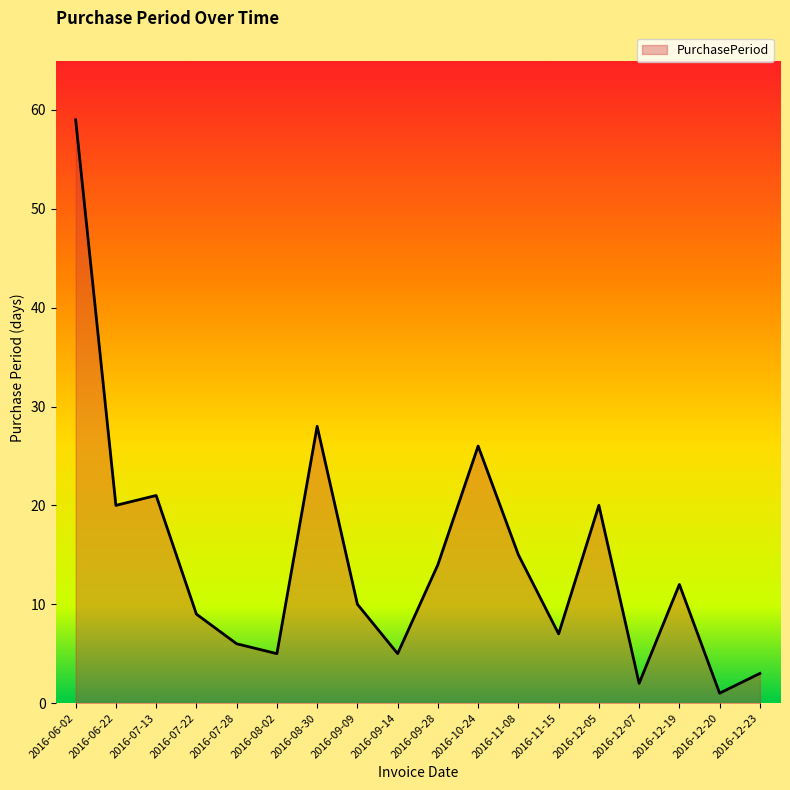

What is the ratio of the value at 2016-11-08 to the value at 2016-12-07?

7.5